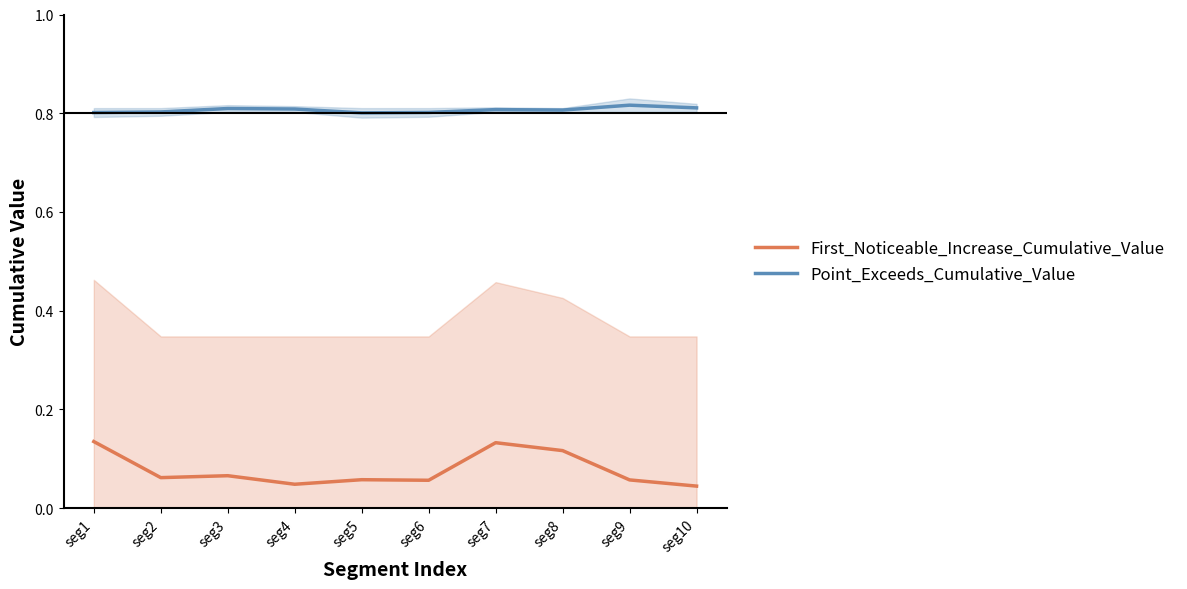

What is the spread (max minus min) of values at seg3?

0.7